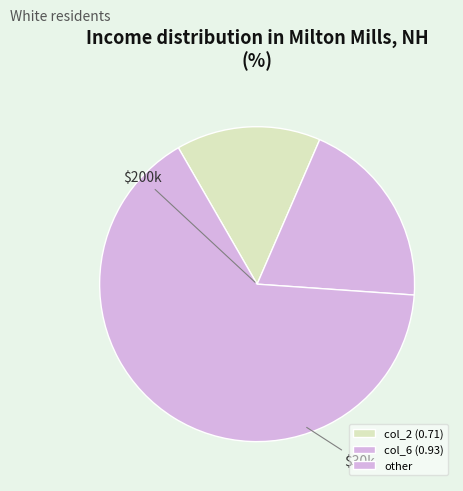

Count the number of slices in the pie.

3